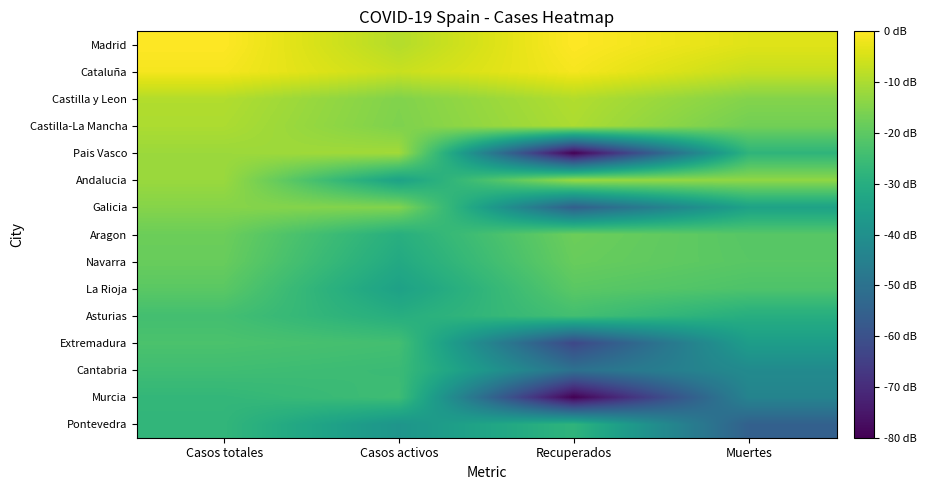

Reading left to right, extract all data points from this chart.

Madrid: Casos totales=4.8	Casos activos=4.3	Recuperados=4.8	Muertes=4.6
Cataluña: Casos totales=4.8	Casos activos=4.4	Recuperados=4.8	Muertes=4.4
Castilla y Leon: Casos totales=4.3	Casos activos=3.9	Recuperados=4.3	Muertes=3.9
Castilla-La Mancha: Casos totales=4.2	Casos activos=3.9	Recuperados=4.2	Muertes=3.8
Pais Vasco: Casos totales=4.1	Casos activos=4.2	Recuperados=0.0	Muertes=3.2
Andalucia: Casos totales=4.1	Casos activos=2.8	Recuperados=4.1	Muertes=4.0
Galicia: Casos totales=4.0	Casos activos=3.9	Recuperados=1.5	Muertes=2.8
Aragon: Casos totales=3.8	Casos activos=3.0	Recuperados=3.8	Muertes=3.6
Navarra: Casos totales=3.7	Casos activos=2.9	Recuperados=3.7	Muertes=3.6
La Rioja: Casos totales=3.6	Casos activos=2.8	Recuperados=3.6	Muertes=3.5
Asturias: Casos totales=3.4	Casos activos=3.0	Recuperados=3.4	Muertes=3.0
Extremadura: Casos totales=3.5	Casos activos=3.4	Recuperados=1.0	Muertes=2.7
Cantabria: Casos totales=3.4	Casos activos=3.3	Recuperados=1.8	Muertes=2.3
Murcia: Casos totales=3.2	Casos activos=3.3	Recuperados=0.0	Muertes=2.2
Pontevedra: Casos totales=3.2	Casos activos=2.5	Recuperados=3.1	Muertes=1.5